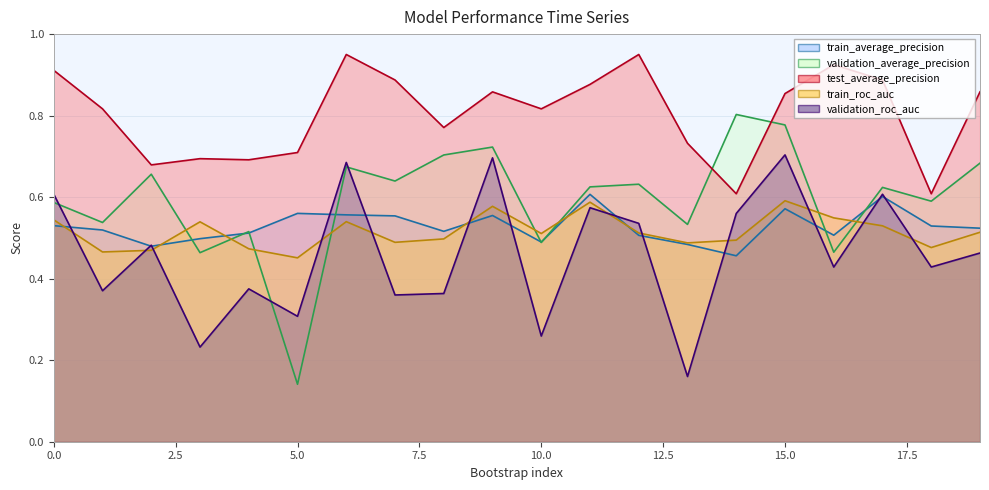

List the series in order of their peak value, lowest first.

train_roc_auc, train_average_precision, validation_roc_auc, validation_average_precision, test_average_precision